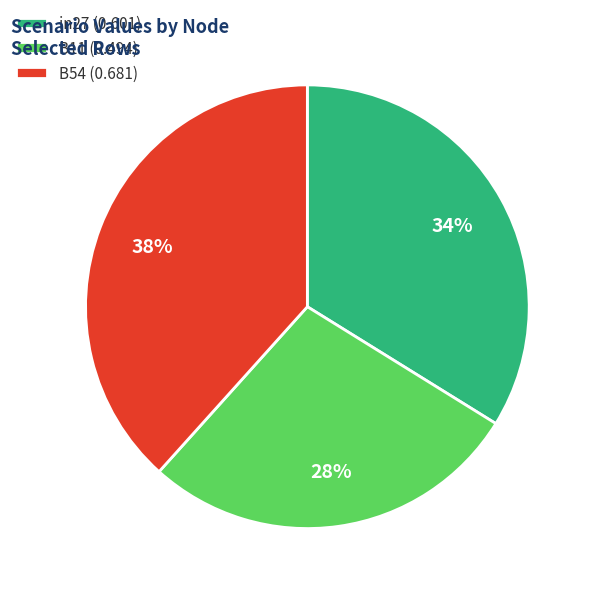

Which slice is the smallest?

B11 (0.494)